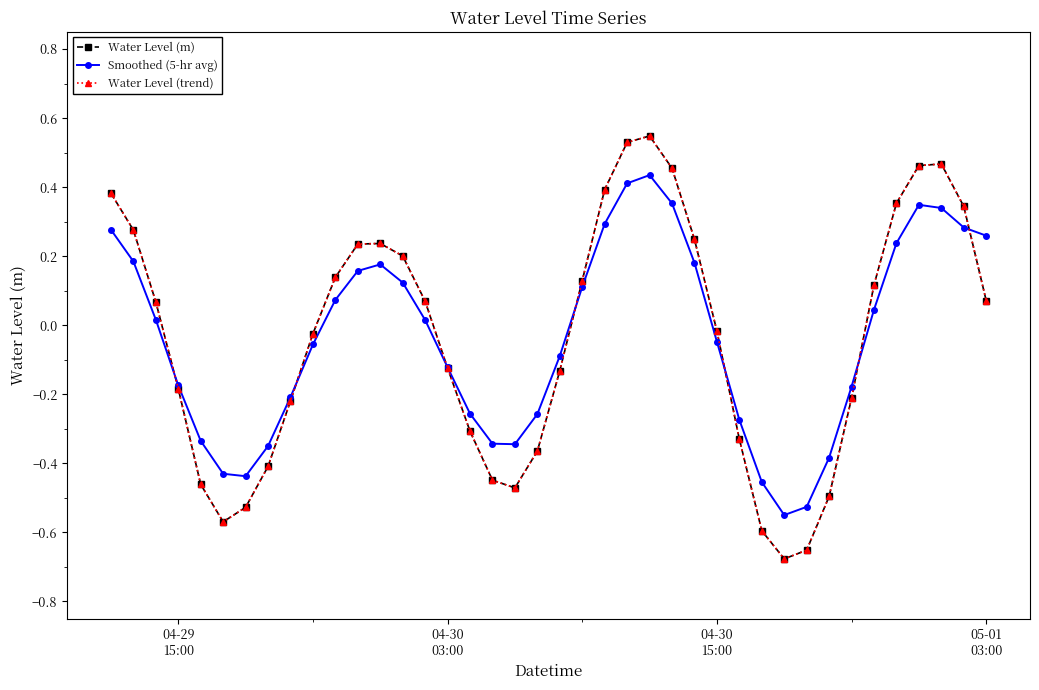

Does the chart have visible grid lines?

No